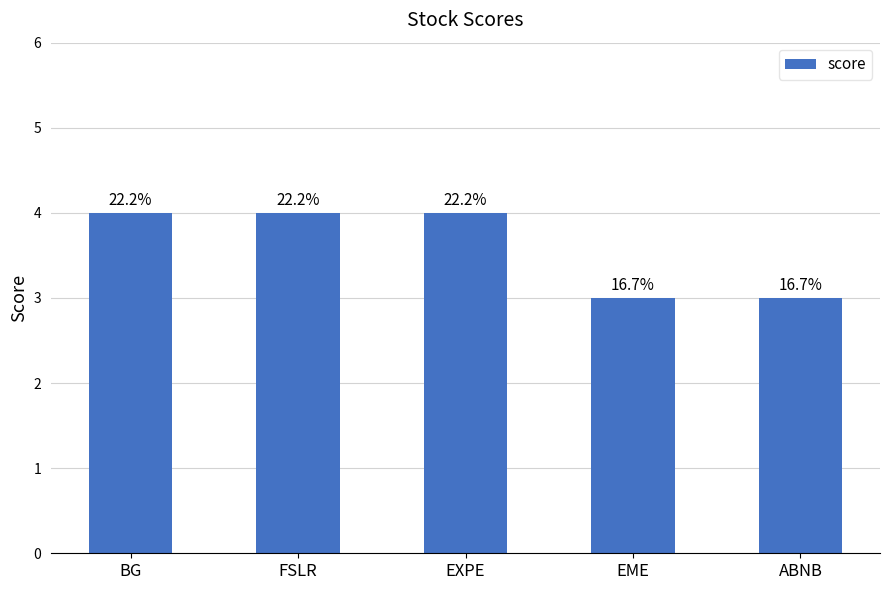

Count the values in the range 3 to 4.

5